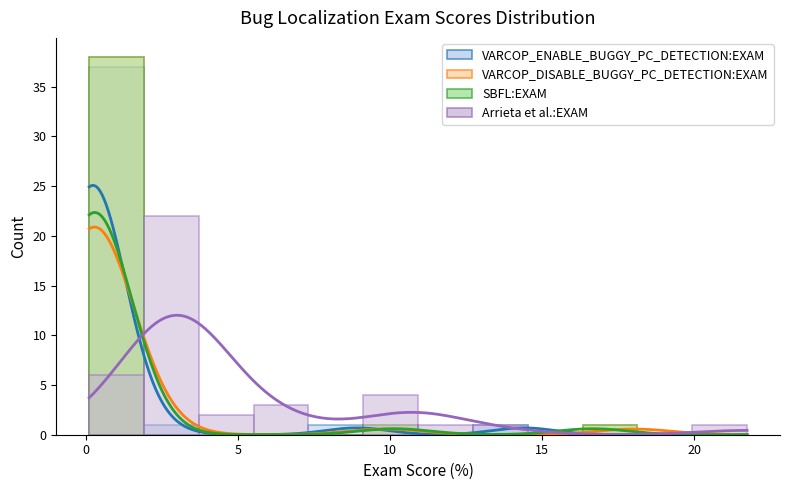

At which label is VARCOP_DISABLE_BUGGY_PC_DETECTION:EXAM closest to 9?

2